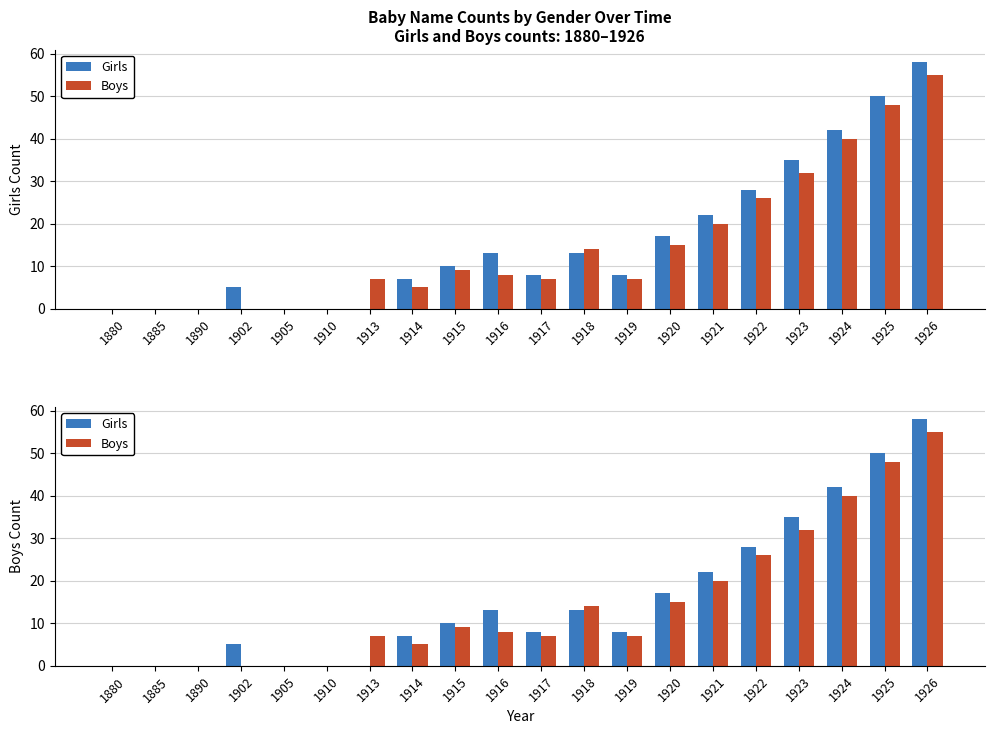

Which has a higher value, 1890 or 1919?

1919